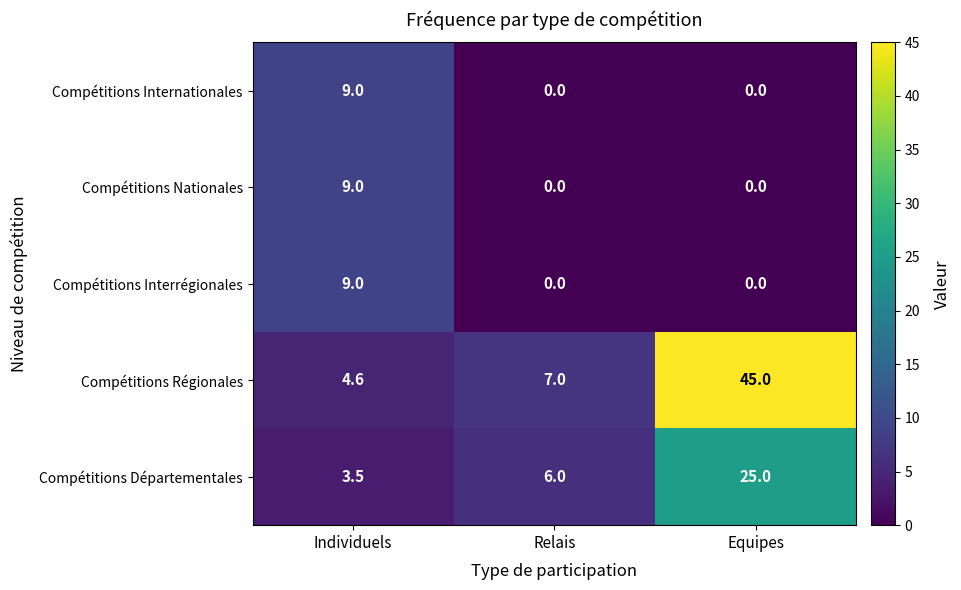

What is the total value across all series at Relais?

13.0